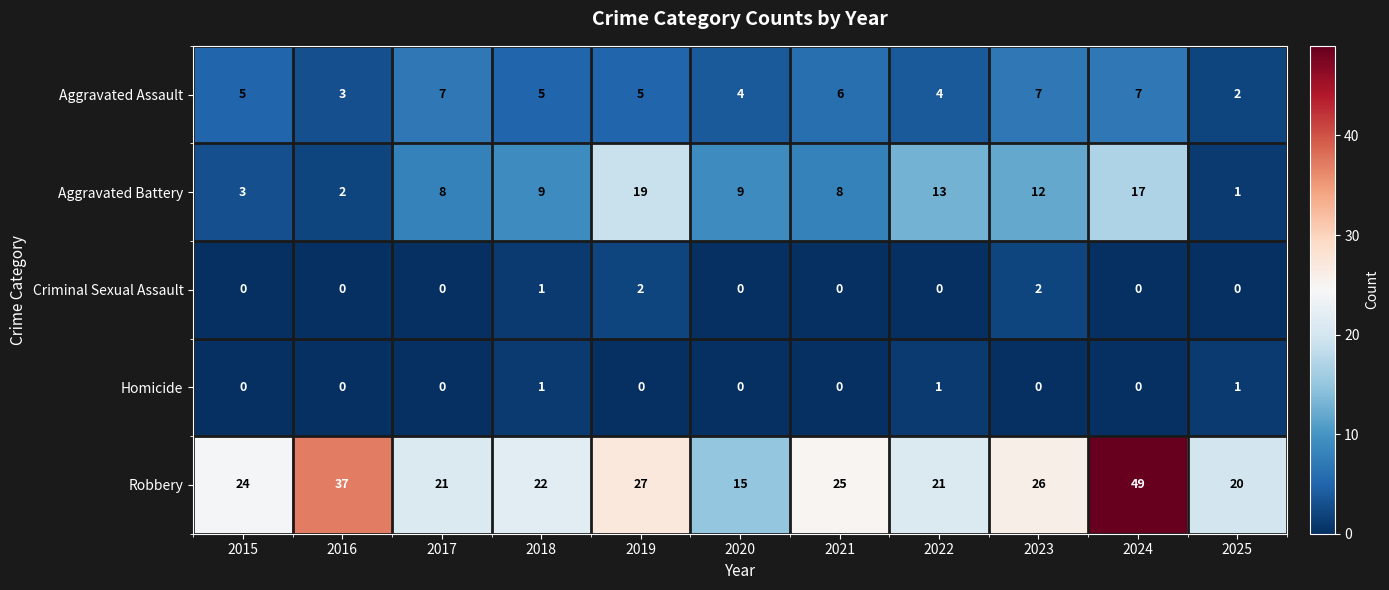

What is the total value across all series at 2025?

24